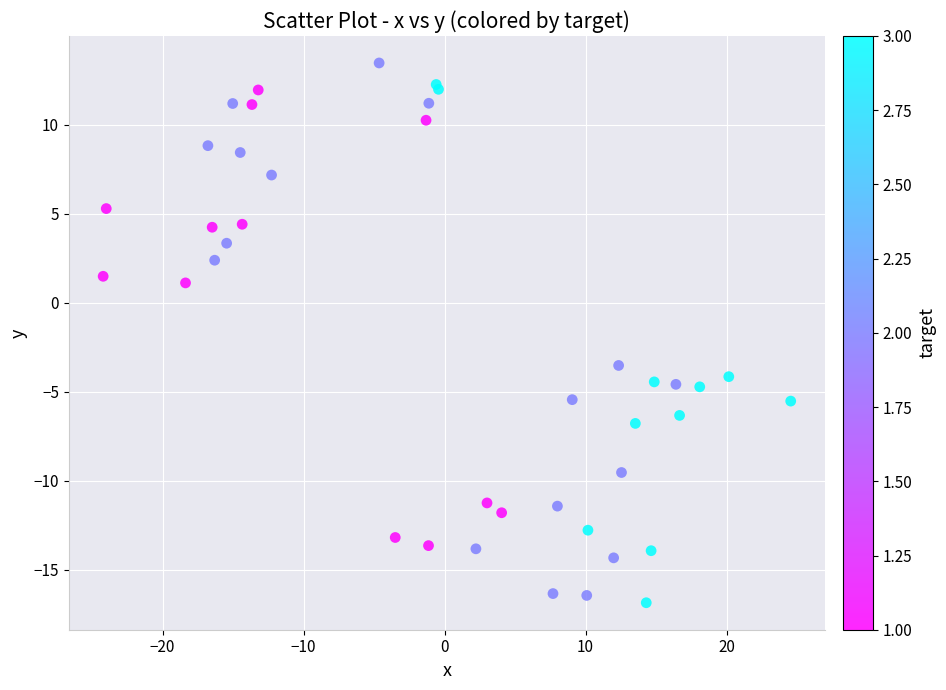

What Y value in the scatter plot is closest to -1?

1.1